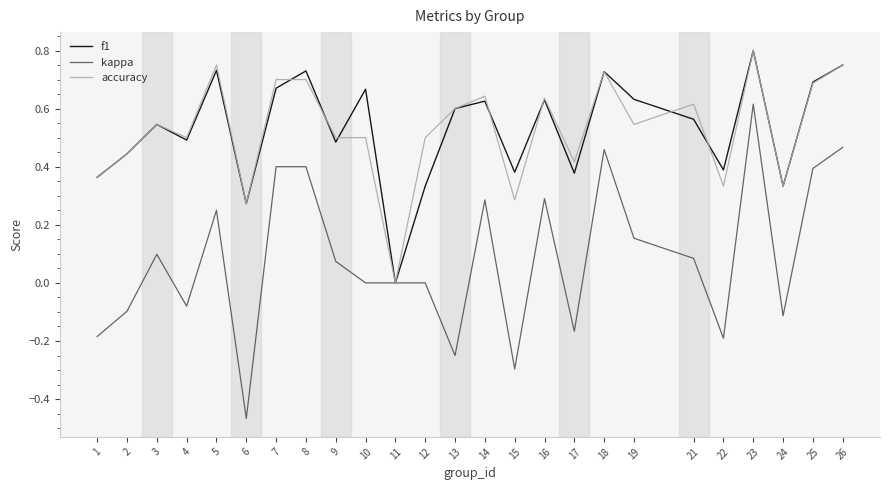

How many lines are shown in the chart?

3